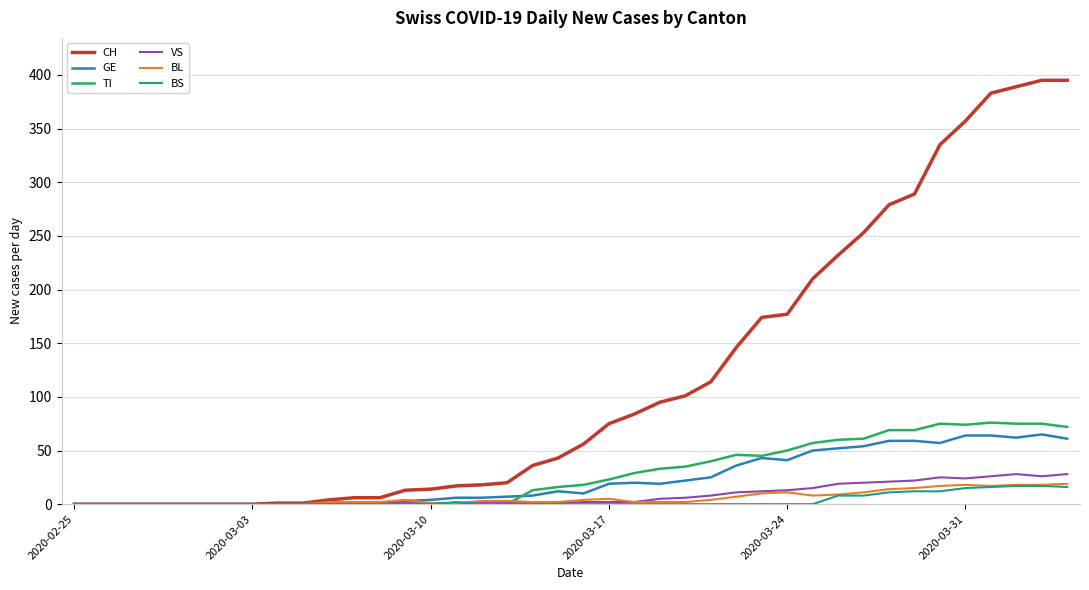

Count the BS values in the range 0 to 8.

32